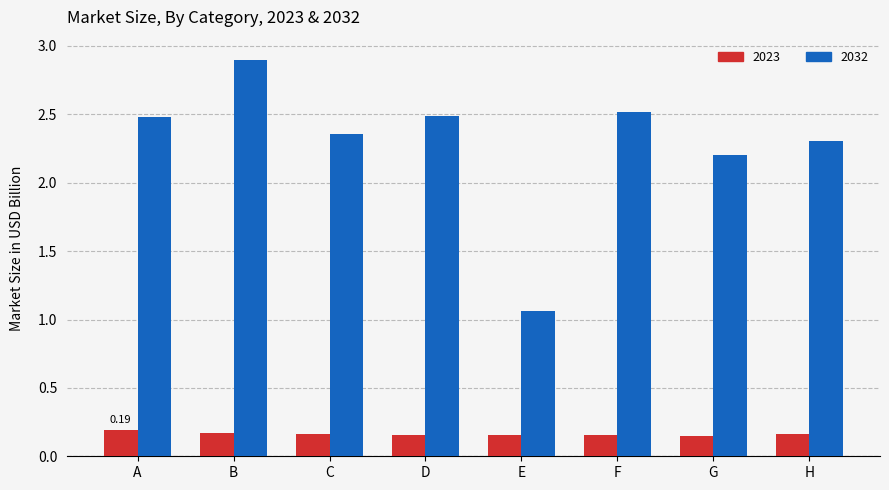

Which category has the highest value across all series?

B